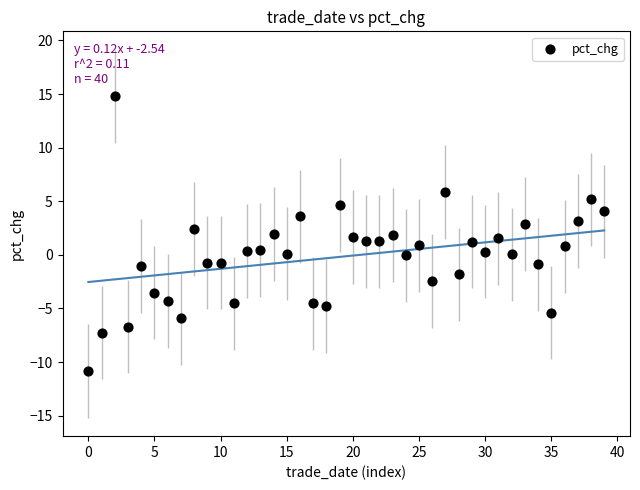

What is the range of Y values (max minus min)?

25.6